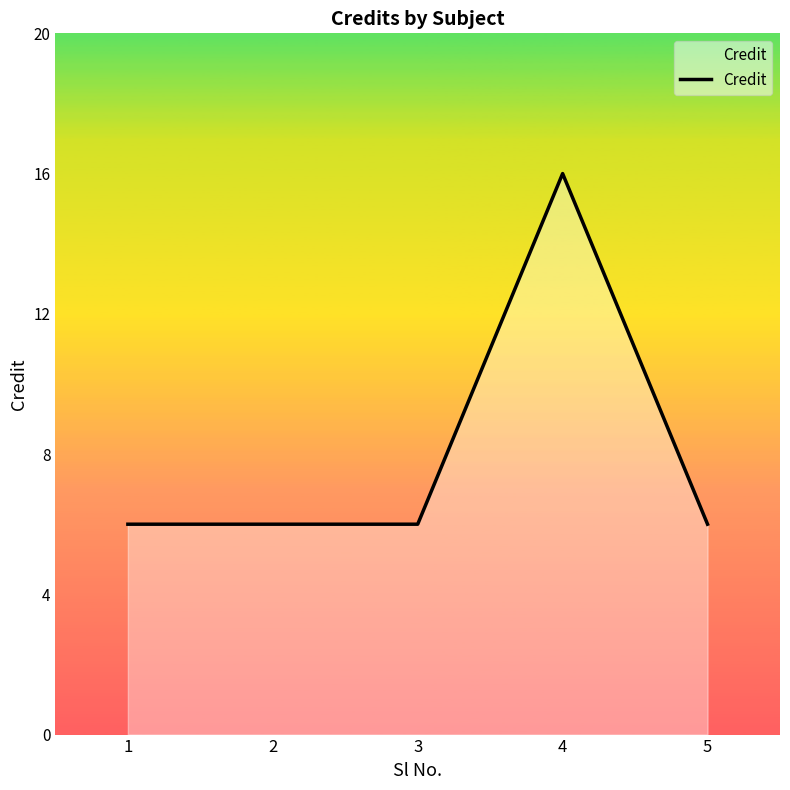

The value at 4 is 16. True or false?

True